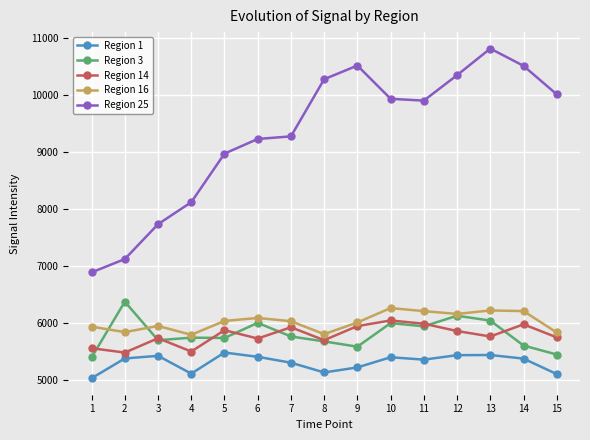

What is the value of the Region 25 point at the 1st from the left?

6885.7